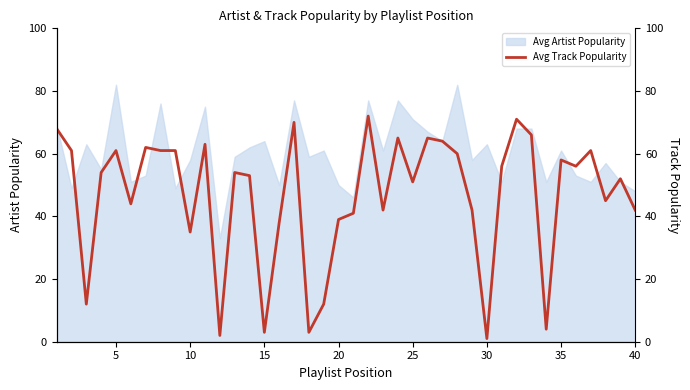

How many points are lower than both their immediate neighbors (excluding endpoints)?

12